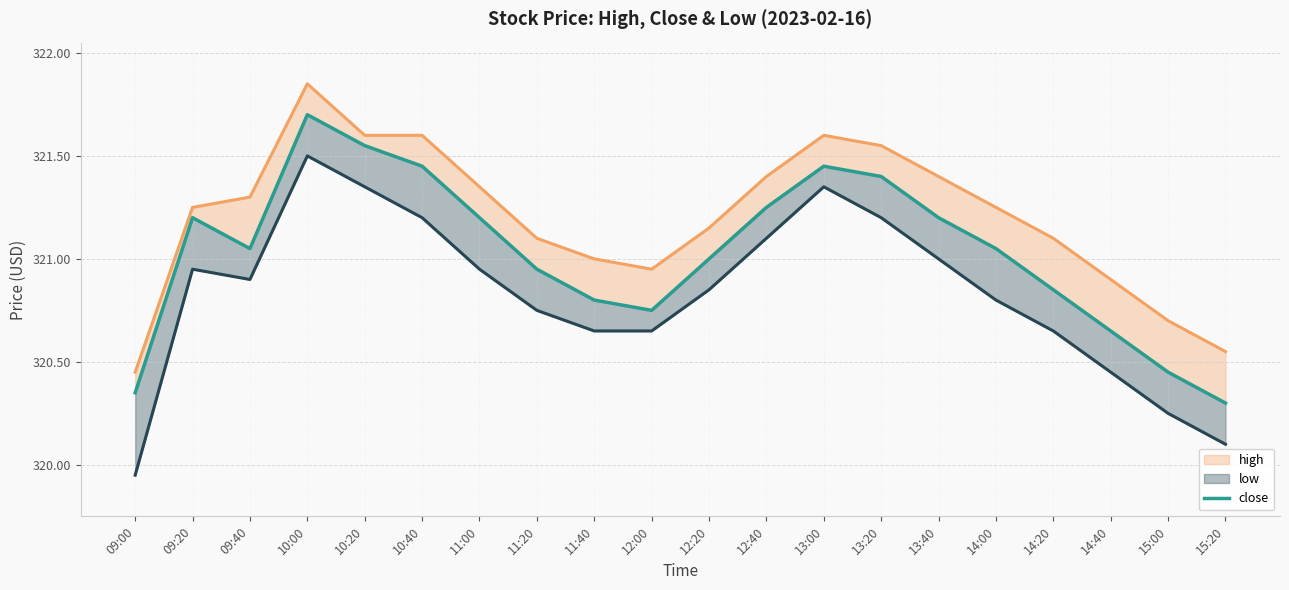

How many data points in high are less than 321?

5